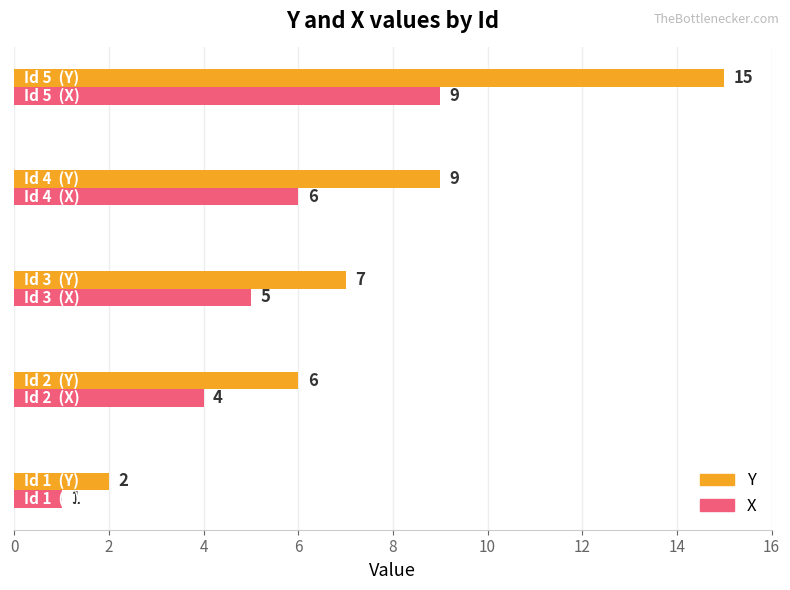

Which series has the largest total across all categories?

Y